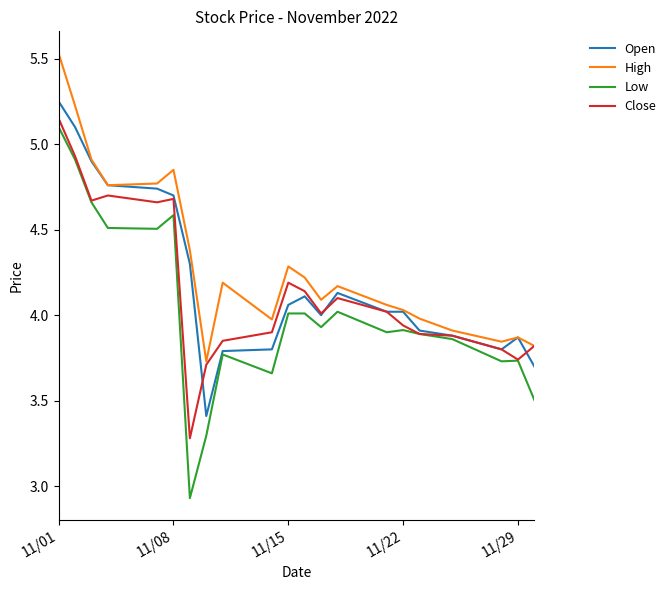

Is this an area chart (filled region under the line)?

No